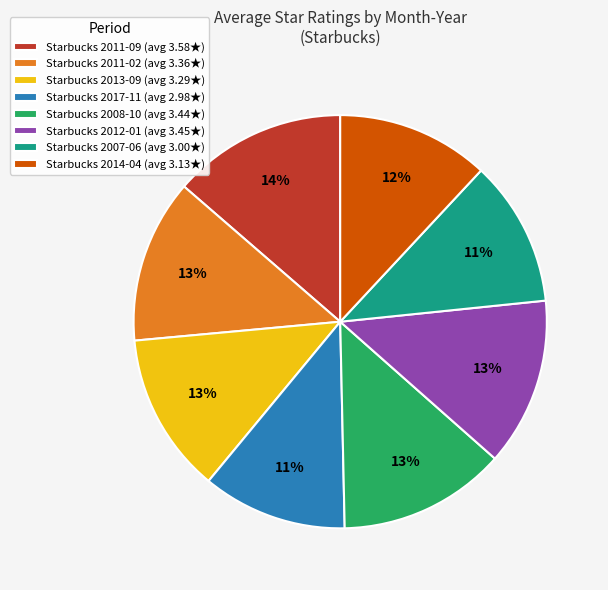

How many slices are in this pie chart?

8